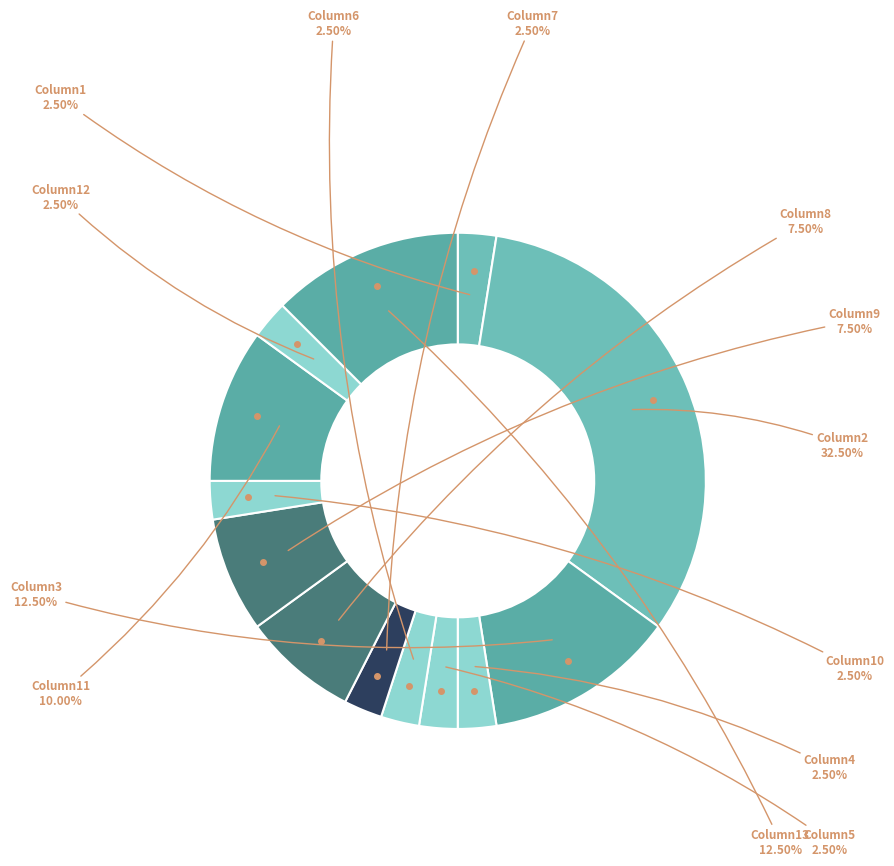

Rank the categories by value from highest to lowest.

Column2, Column3, Column13, Column11, Column8, Column9, Column1, Column4, Column5, Column6, Column7, Column10, Column12